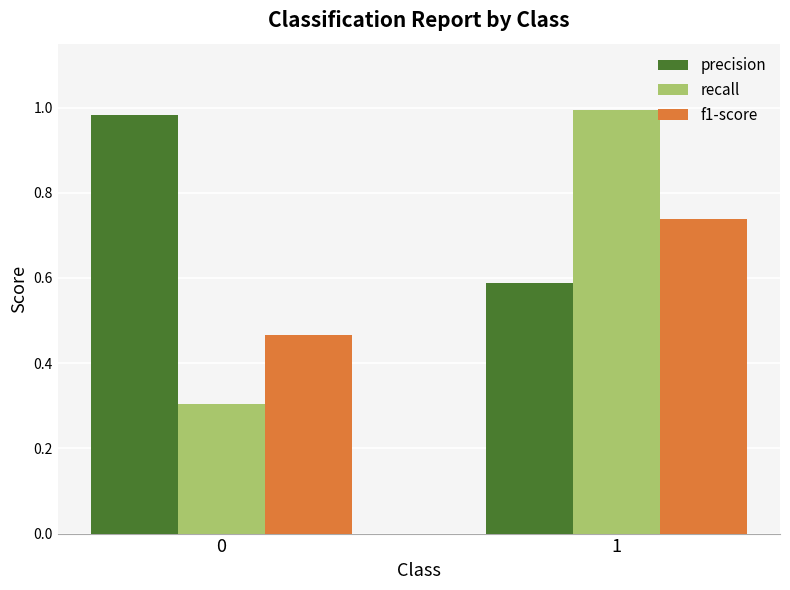

Rank the categories by recall value from lowest to highest.

0, 1